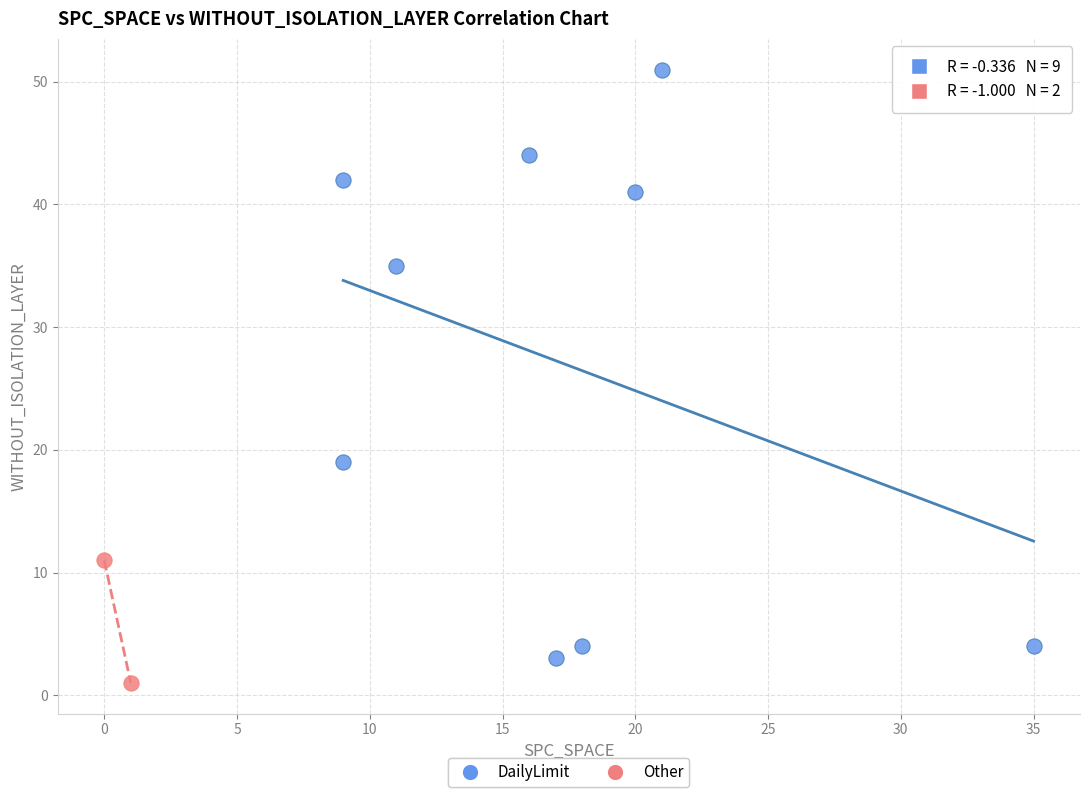

What are all the series names shown in the legend?

DailyLimit, Other